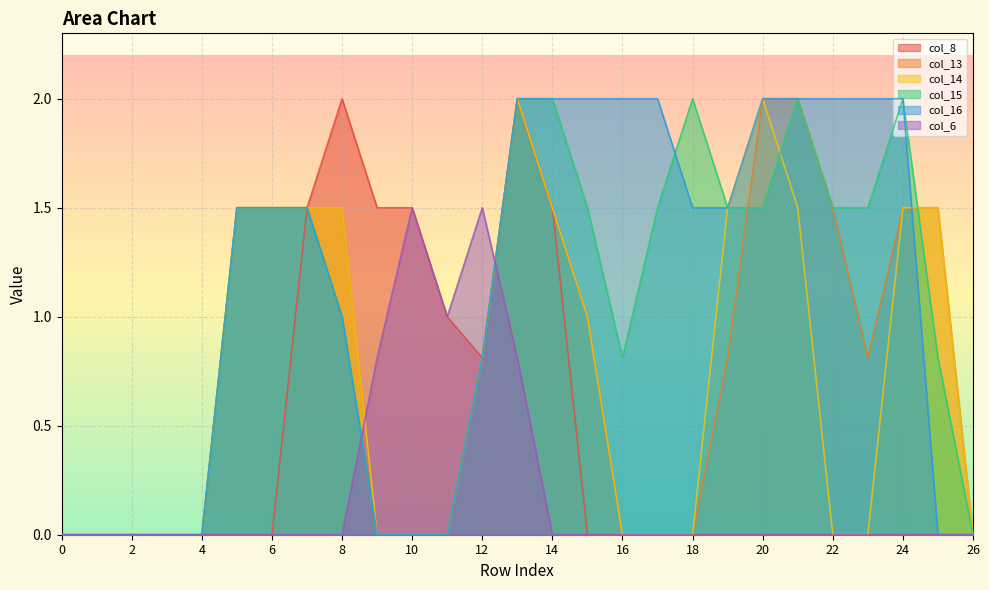

Does the chart display data point markers on the line(s)?

No